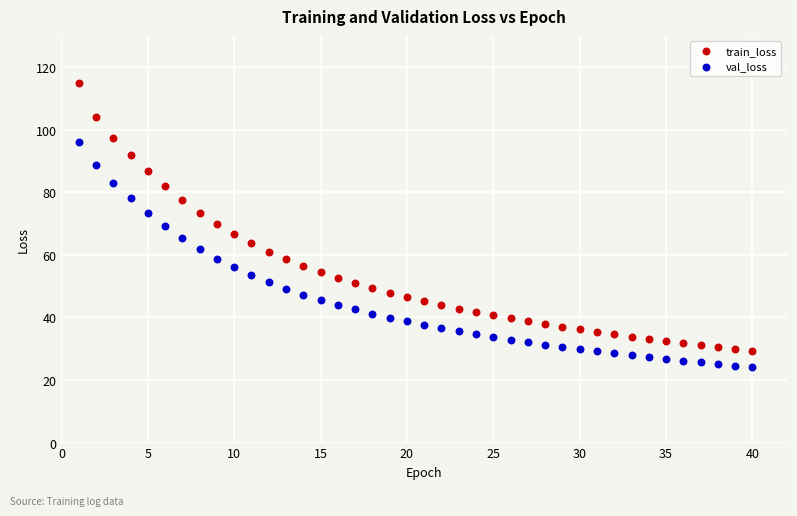

Across all data points, what is the range of Y values (max minus min)?

90.9